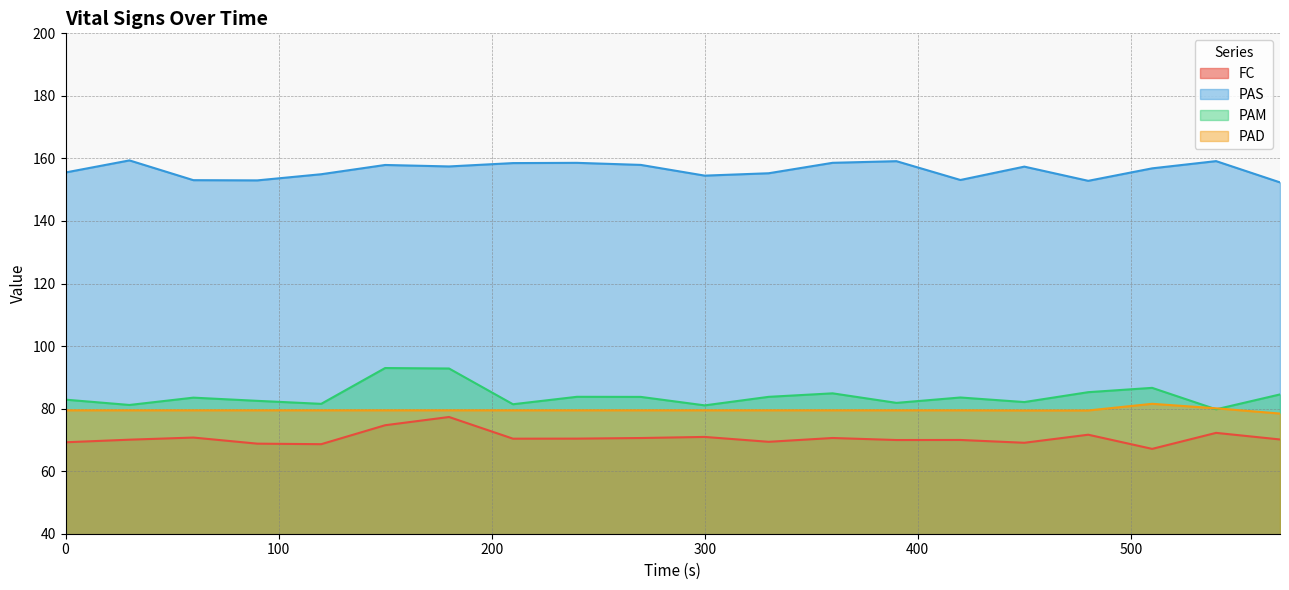

Is it true that PAD equals 140.2 at 330?

False